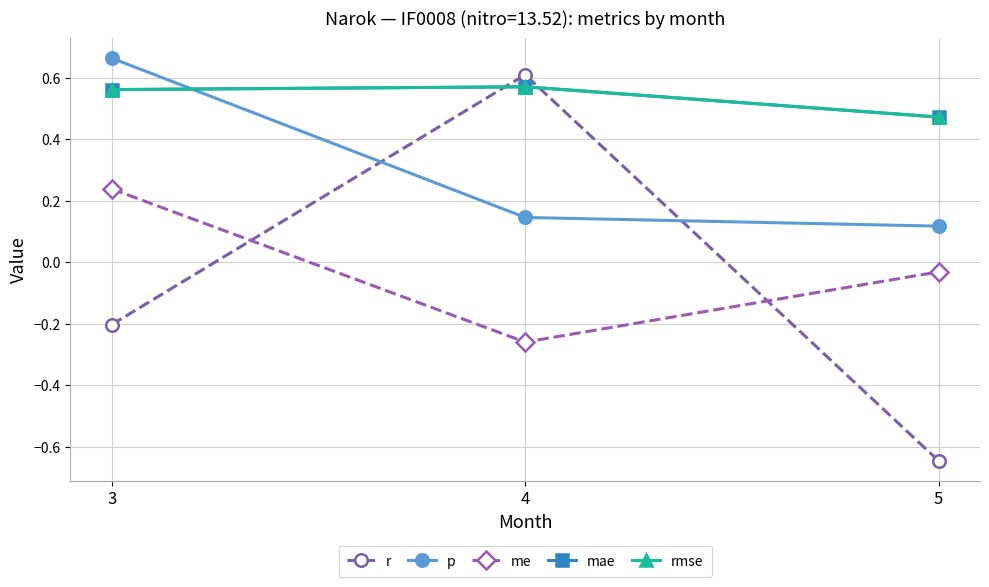

Is this an area chart (filled region under the line)?

No